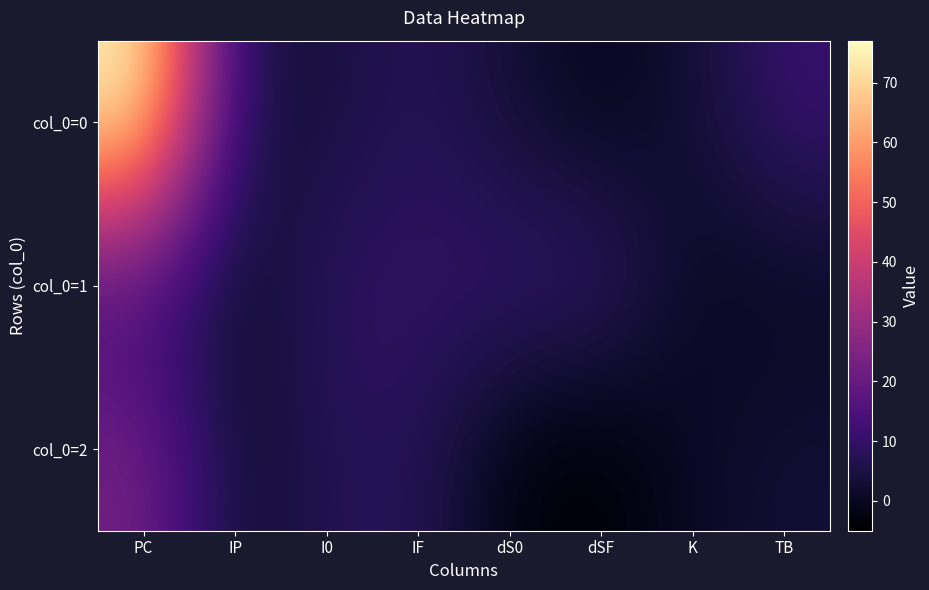

Which label corresponds to the largest value in the chart?

PC